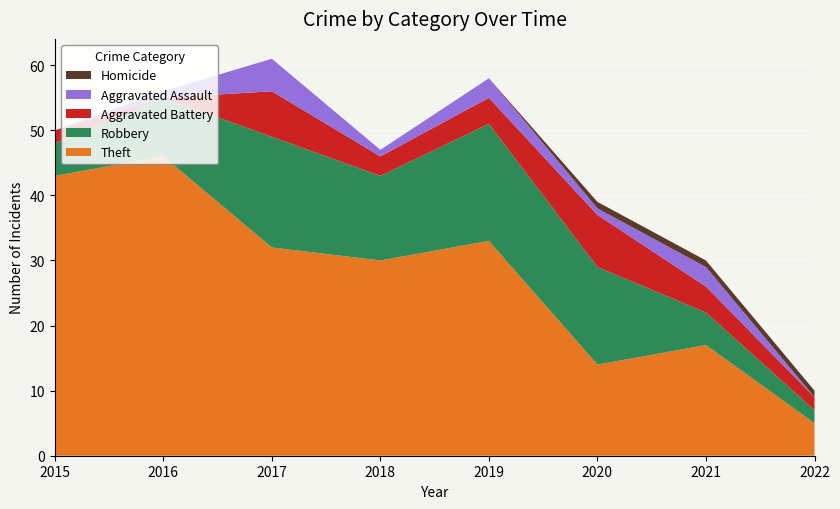

Reading right to left, transcribe all the data shown in this chart.

Theft: 5	17	14	33	30	32	46	43
Robbery: 2	5	15	18	13	17	9	5
Aggravated Battery: 2	4	8	4	3	7	0	2
Aggravated Assault: 0	3	1	3	1	5	1	0
Homicide: 1	1	1	0	0	0	0	0